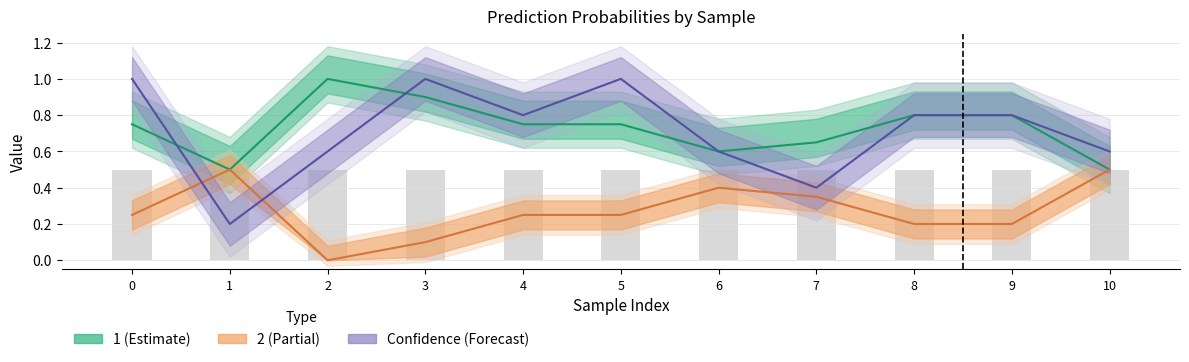

Which series has the widest spread of values?

Confidence